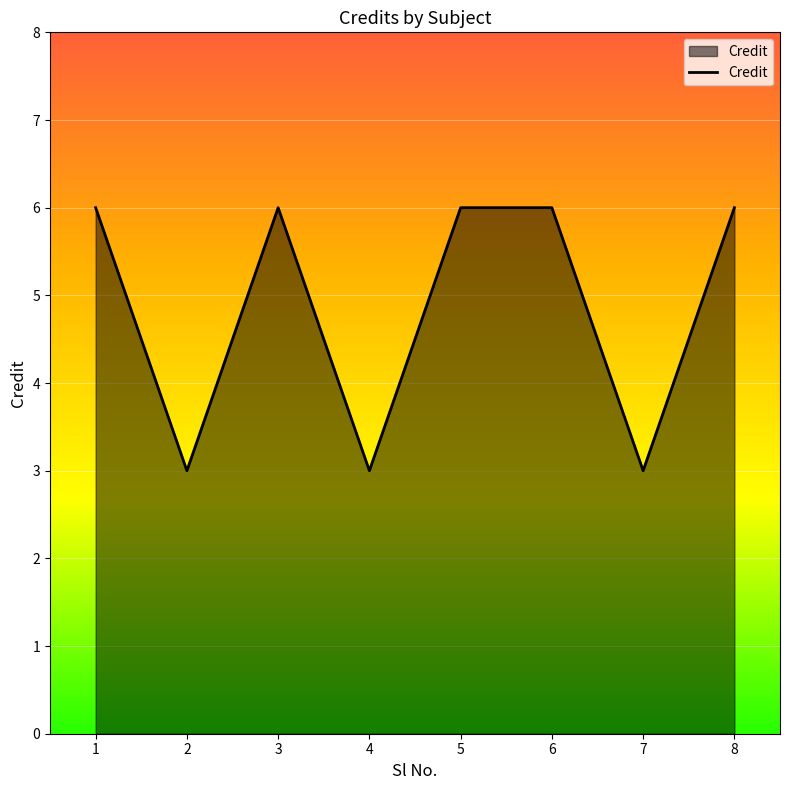

Does the chart have visible grid lines?

Yes